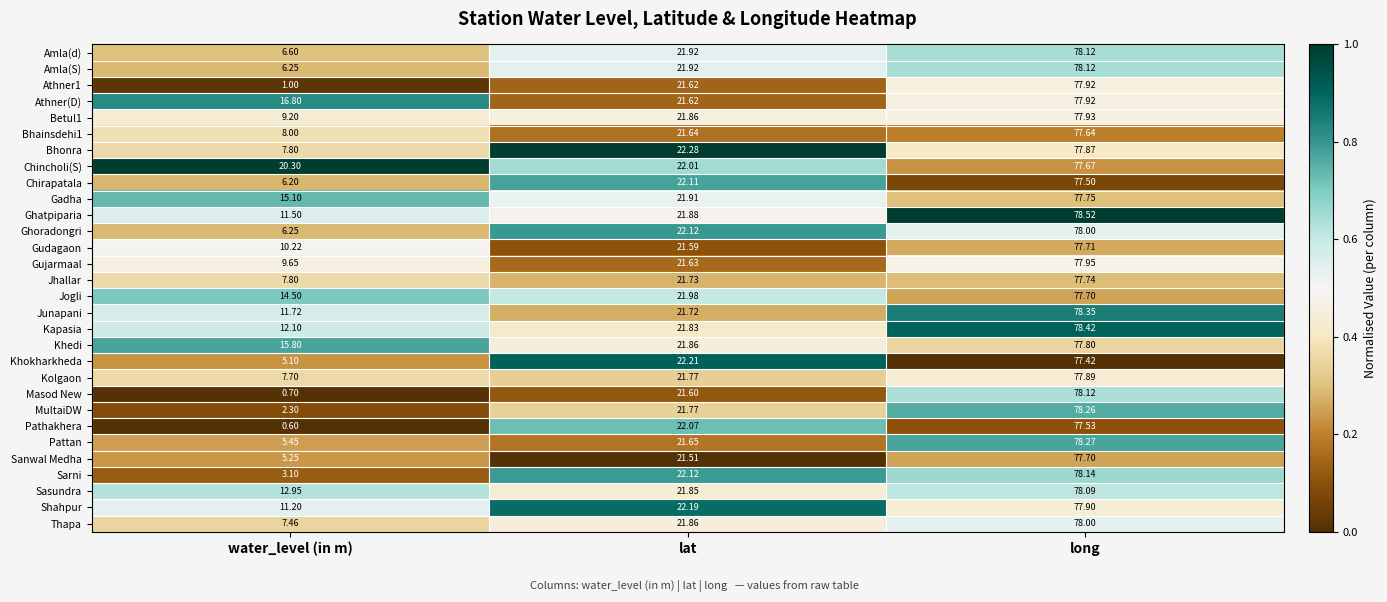

Where does the Sanwal Medha series first go above 21?

lat